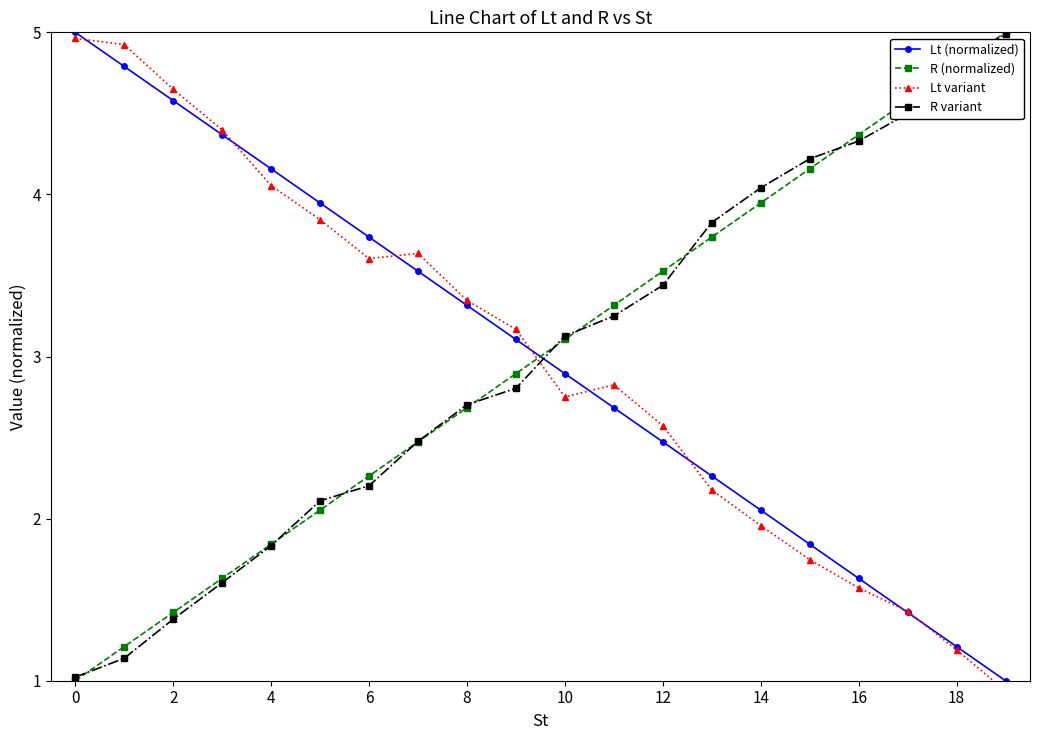

How many times do R (normalized) and Lt (normalized) cross each other?

1